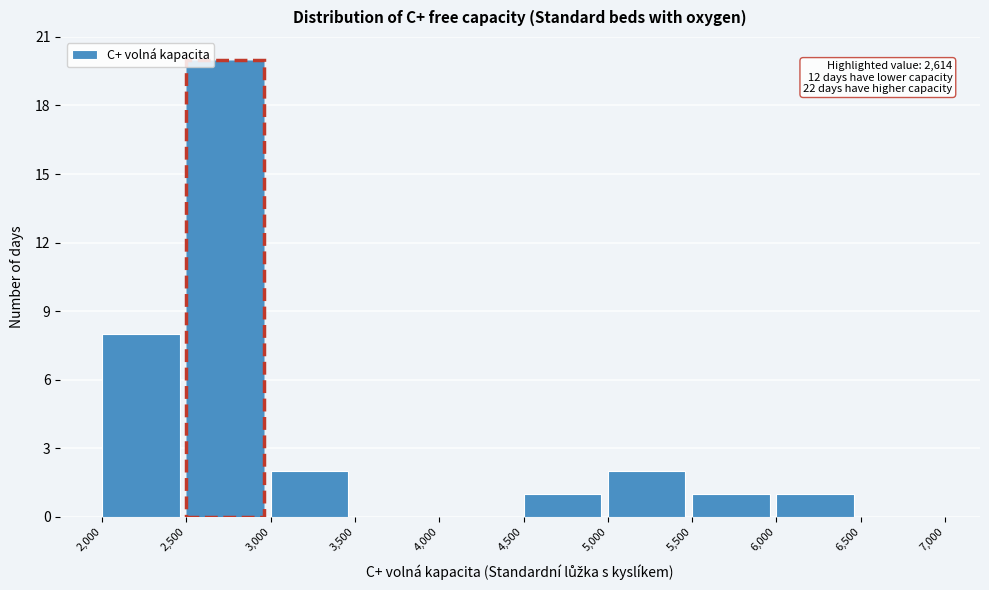

Over which range of the x-axis is the bar tallest?

2,500 to 3,000